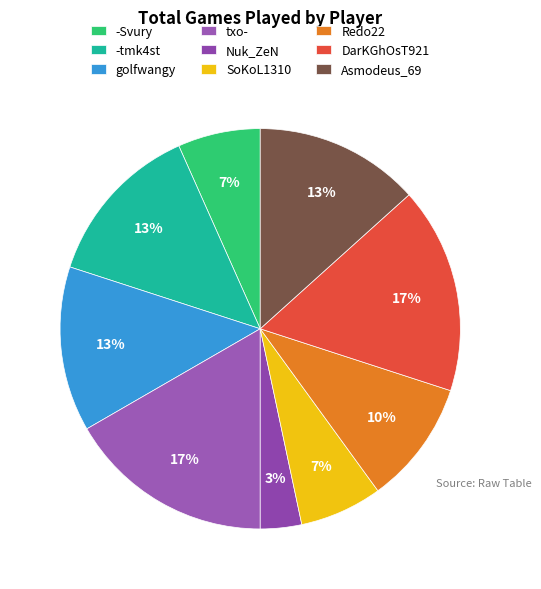

What percentage do -Svury and Asmodeus_69 together represent?

20.0%